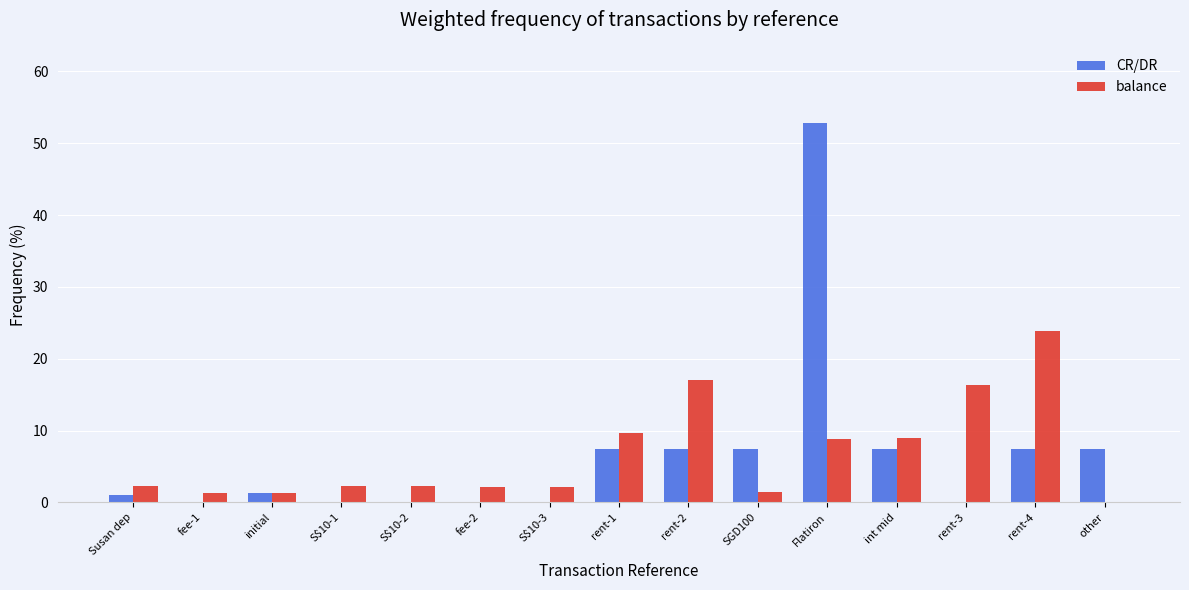

True or false: balance has a value of 5.7 at int mid.

False